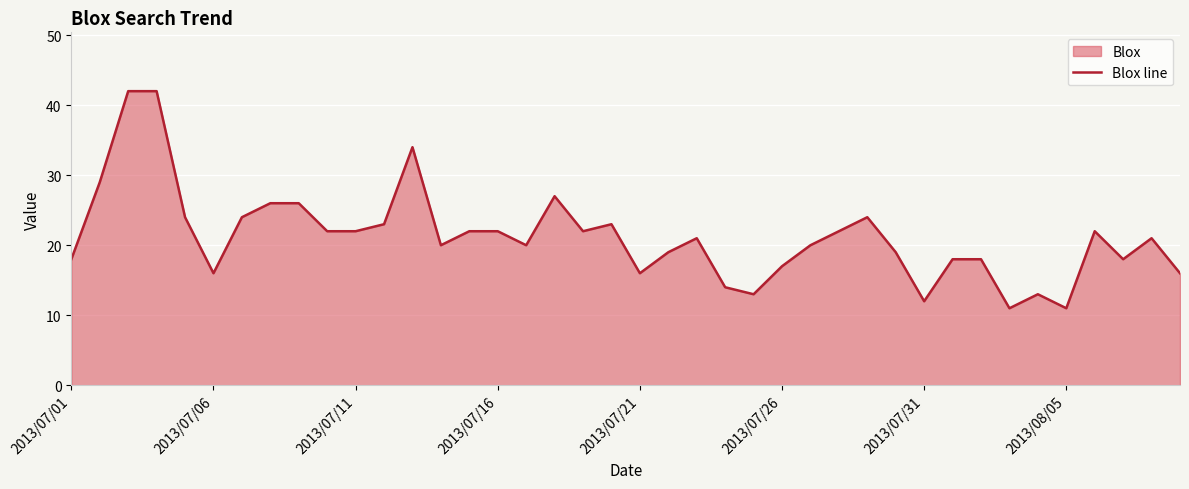

The chart shows a value of 17 at 2013/07/26. True or false?

True